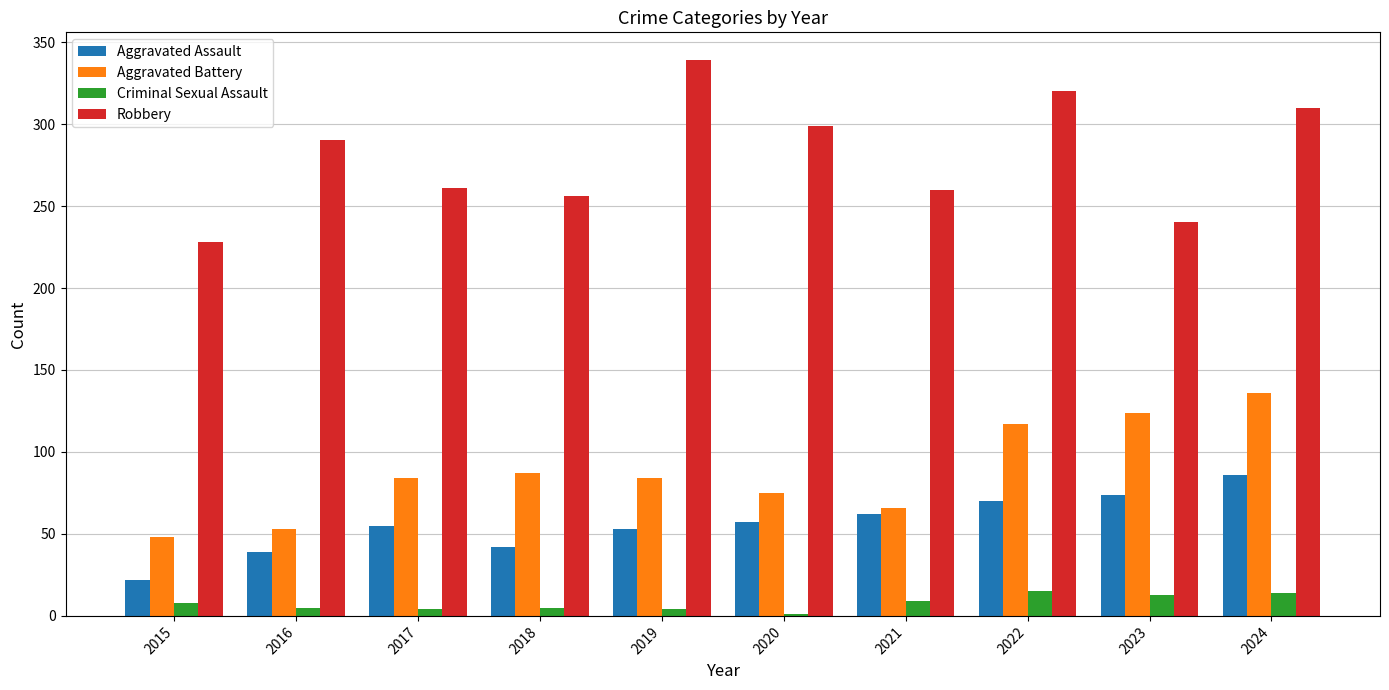

Which series has the widest spread of values?

Robbery